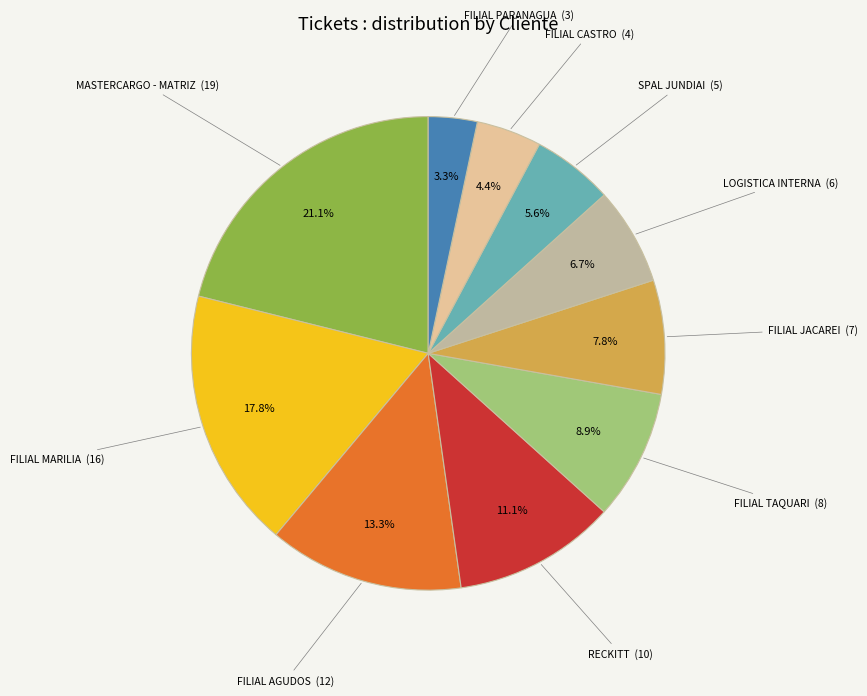

Does any single category account for the majority?

No